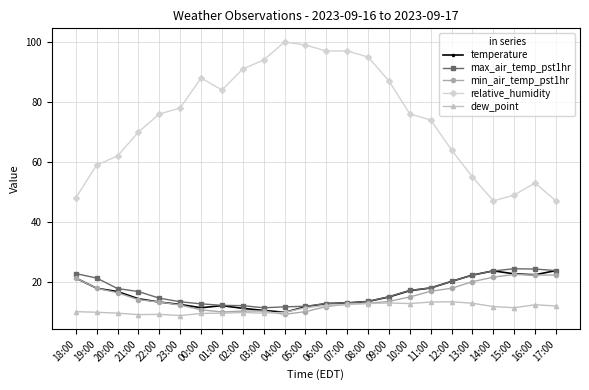

What is the label of the 3rd point from the left?

20:00